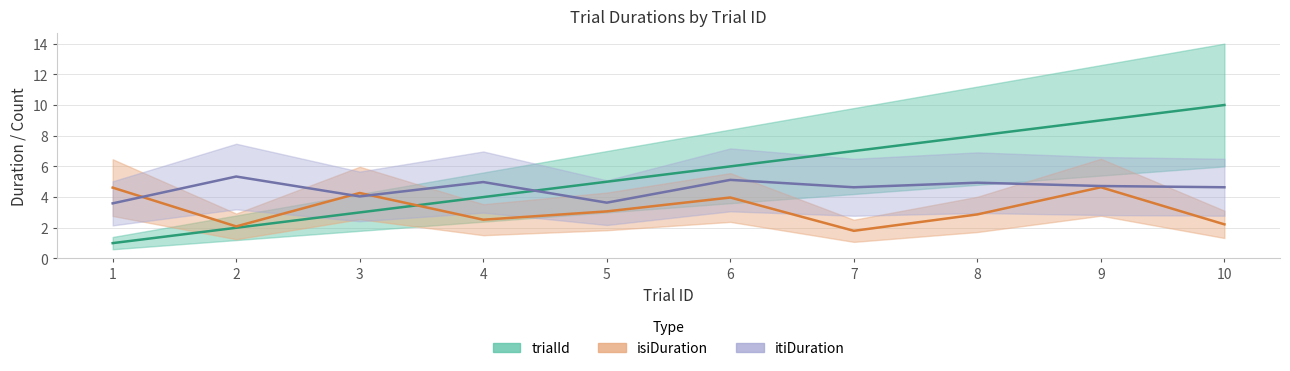

Rank the series by their average value, from lowest to highest.

isiDuration, itiDuration, trialId